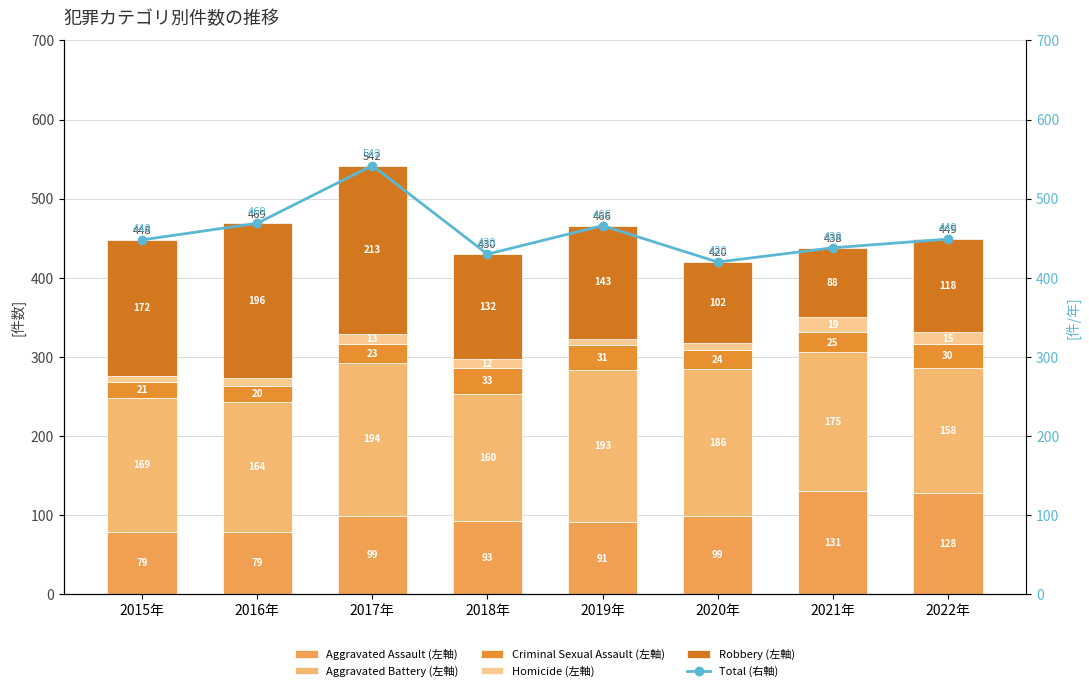

What is the average value of the Homicide series?

12